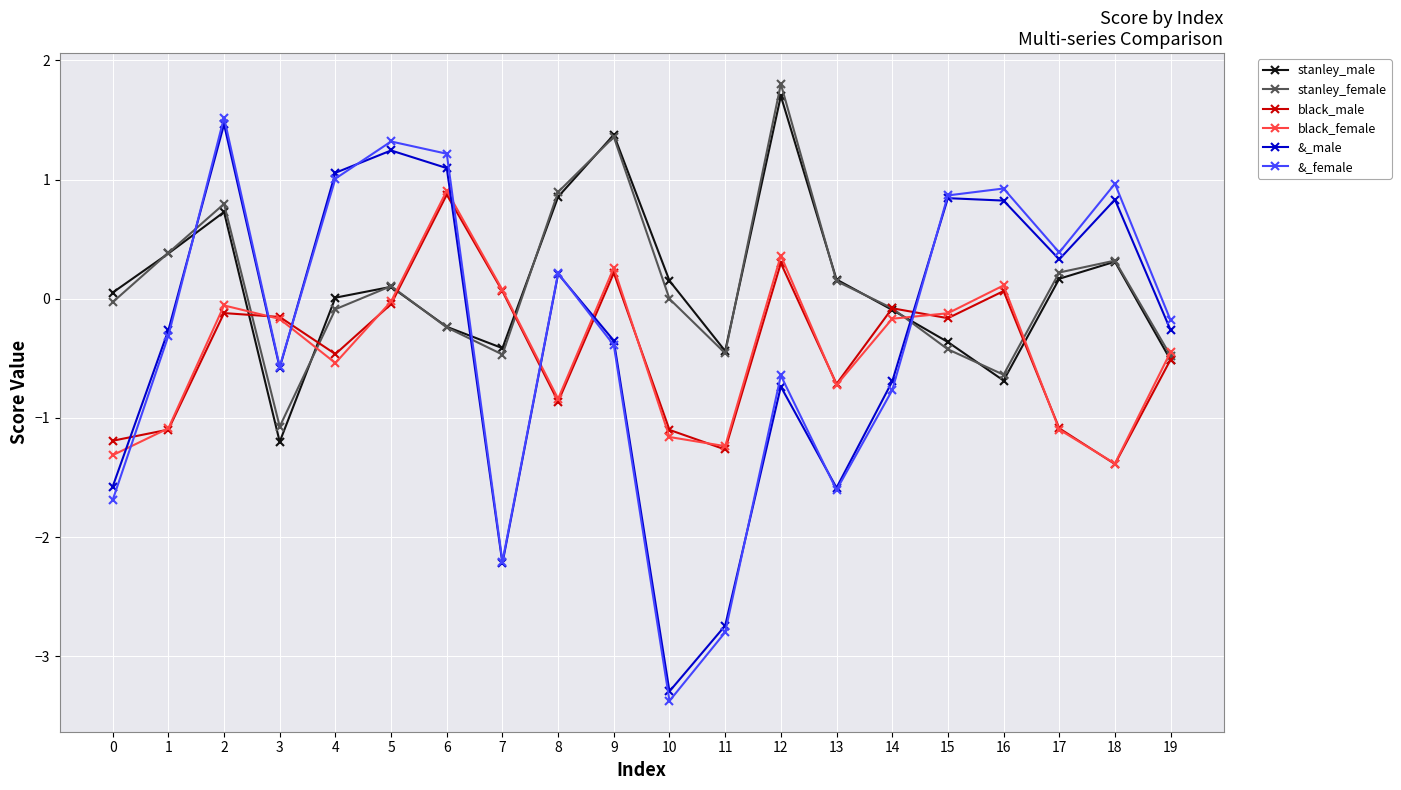

How many categories are shown in the chart?

20